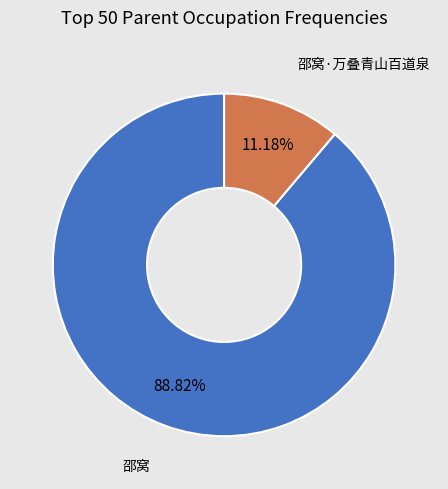

To the nearest percent, what is the average slice percentage?

50%